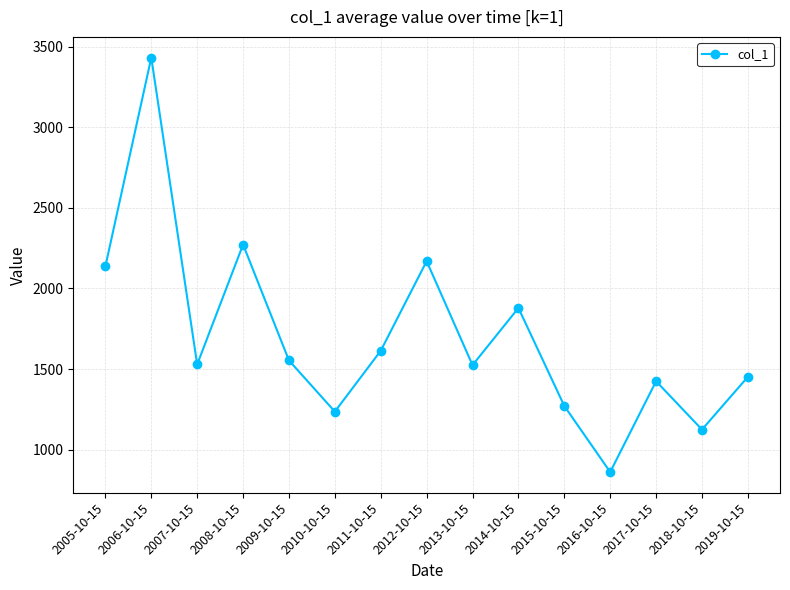

The chart shows a value of 1424.6 at 2017-10-15. True or false?

True